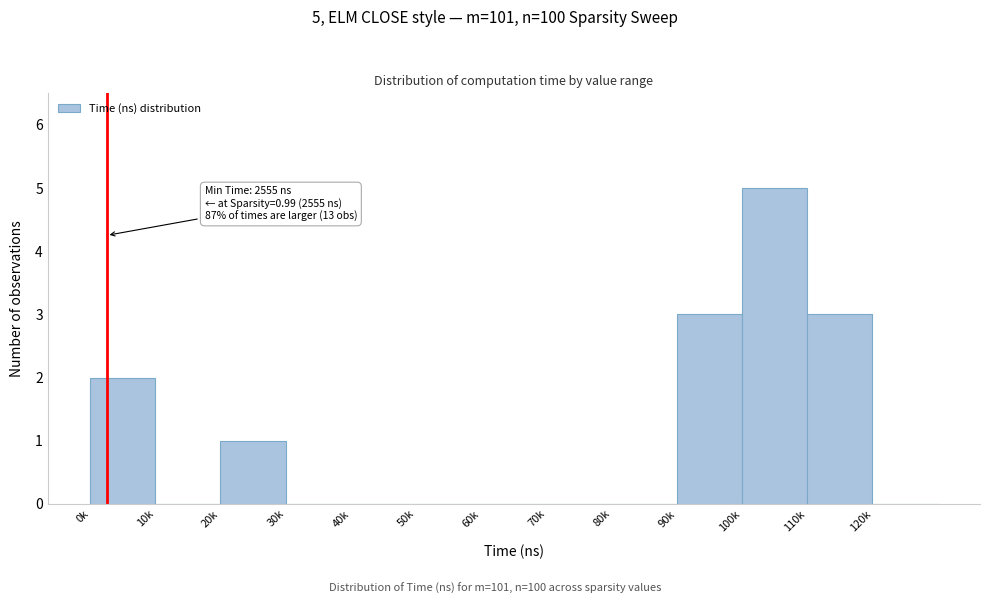

Reading left to right, transcribe all the data shown in this chart.

0k=2	10k=0	20k=1	30k=0	40k=0	50k=0	60k=0	70k=0	80k=0	90k=3	100k=5	110k=3	120k=0